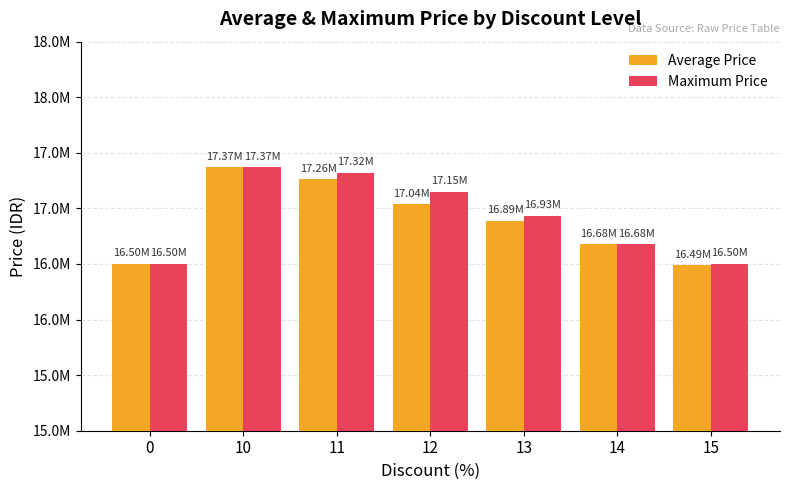

What are all the series names shown in the legend?

Average Price, Maximum Price